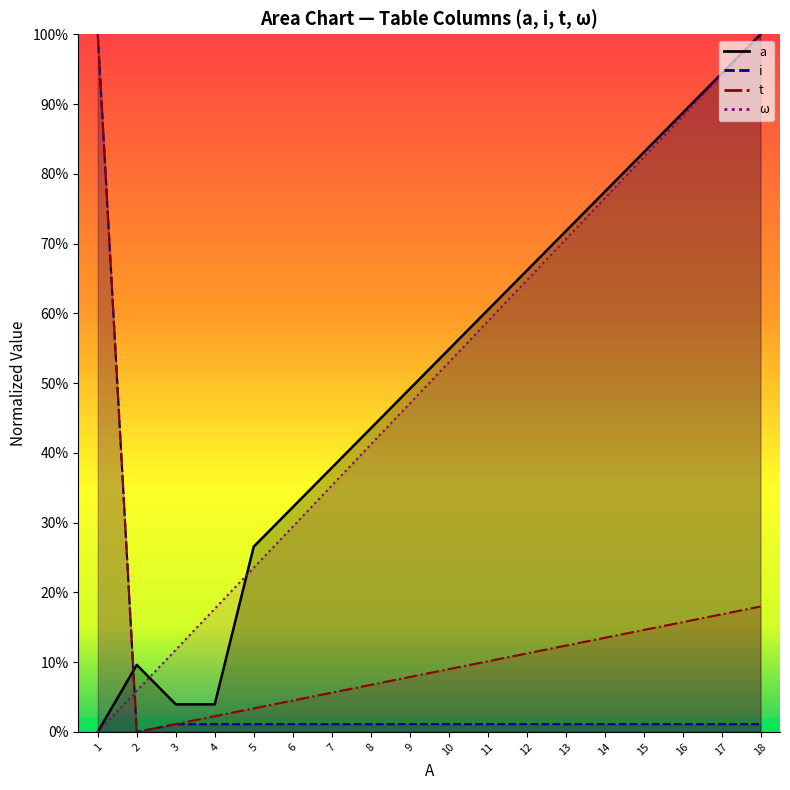

How many distinct data groups are displayed?

4